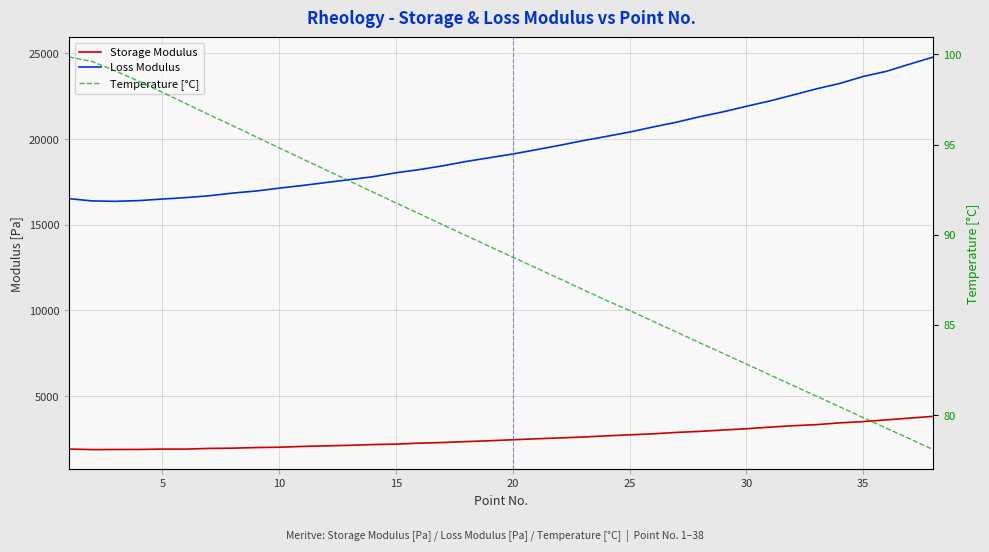

Which series has the largest total across all categories?

Loss Modulus